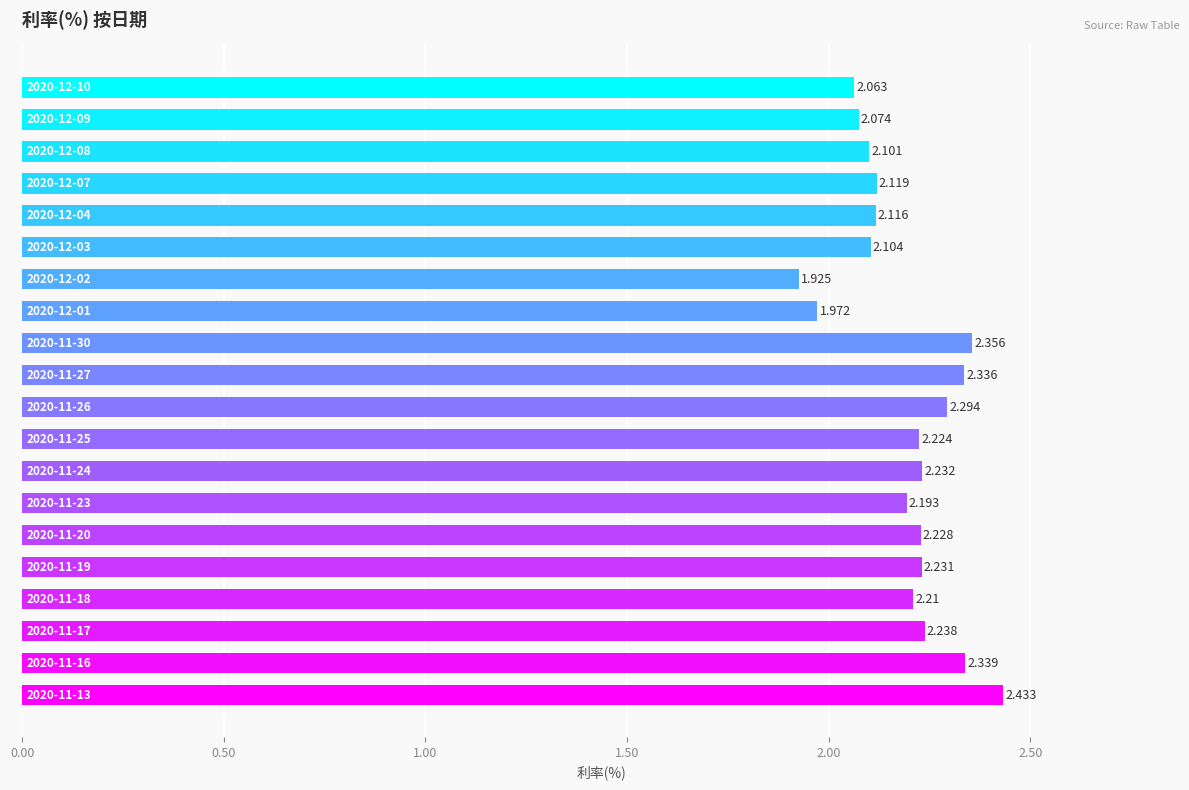

How many bars are there in total?

20